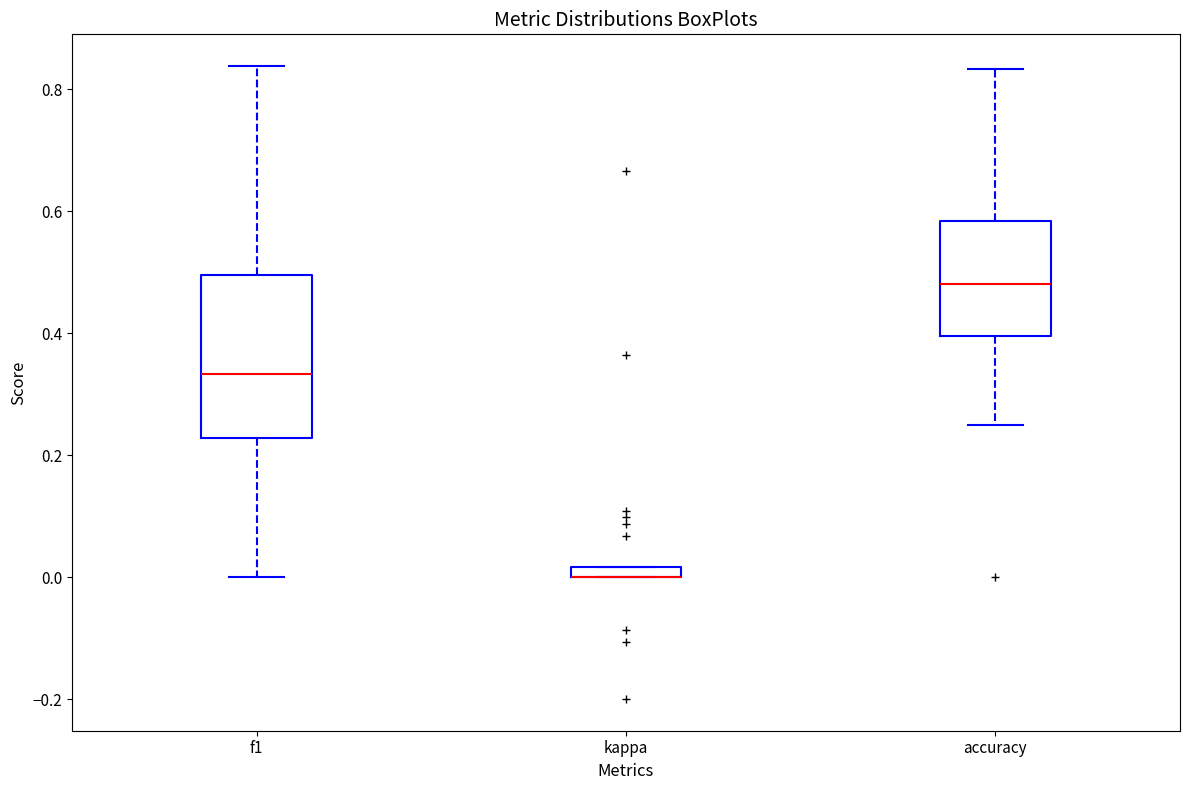

Comparing the boxes themselves (not the whiskers), which one is the tallest?

f1